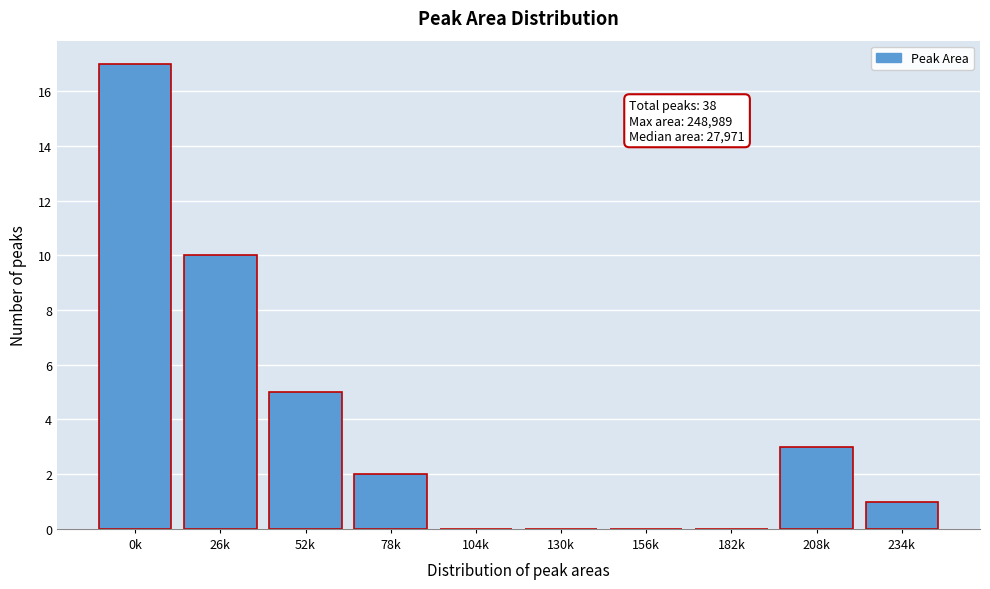

At which category does the chart reach its peak across all series?

0k